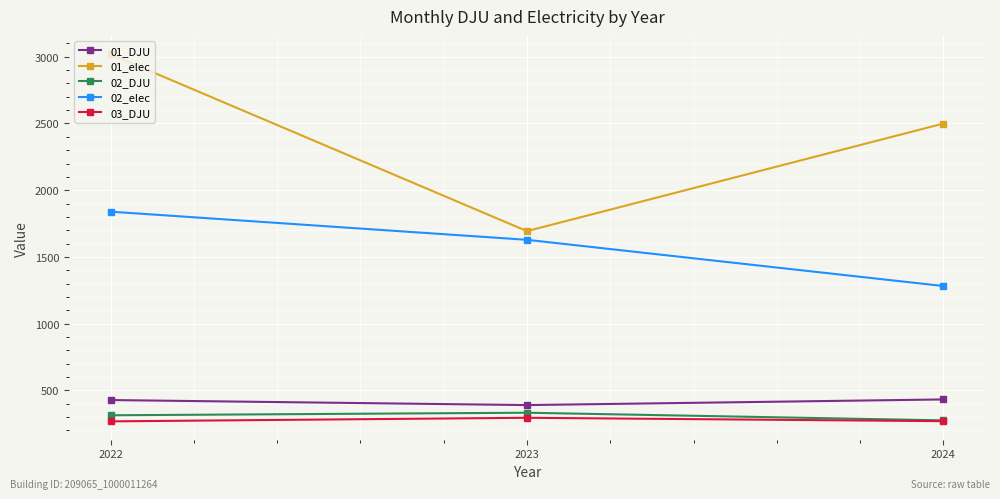

What is the value of the 02_elec point at the 1st from the left?

1839.0